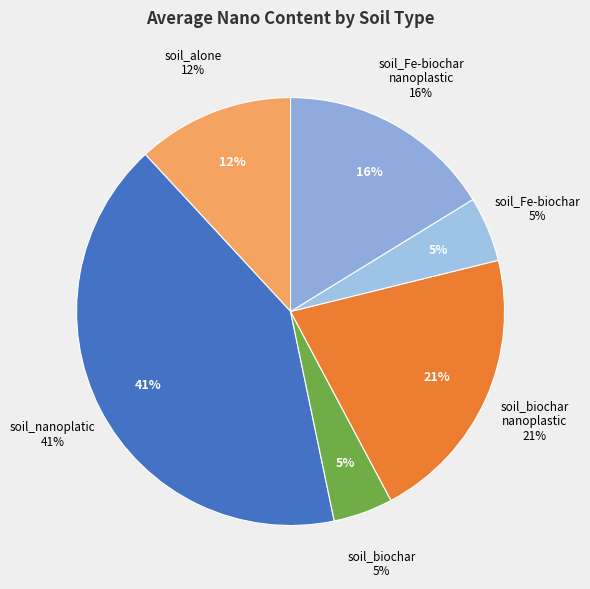

What portion of the pie excludes soil_biochar?

95.5%